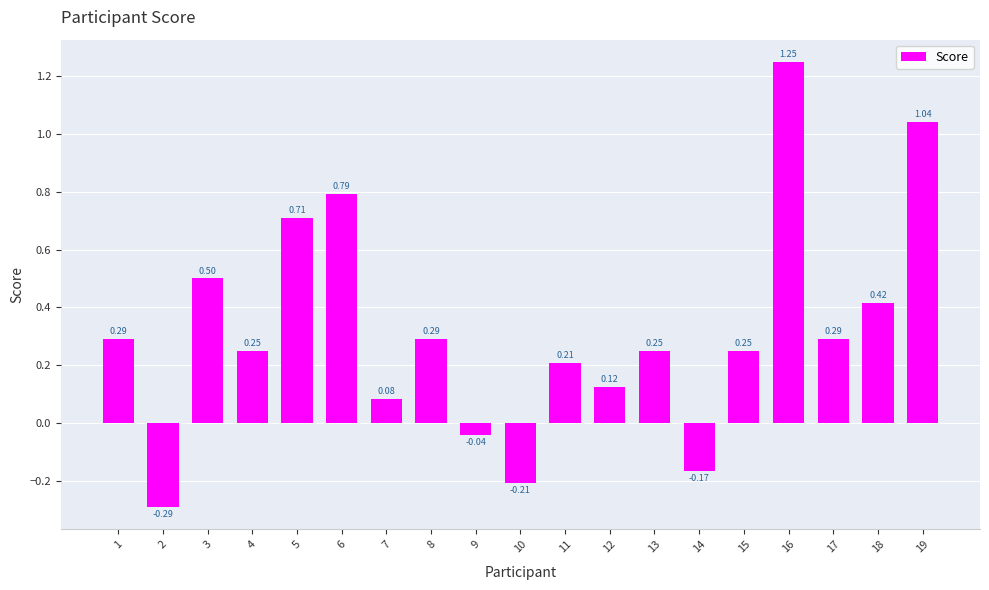

At which label does the data first exceed 0?

1